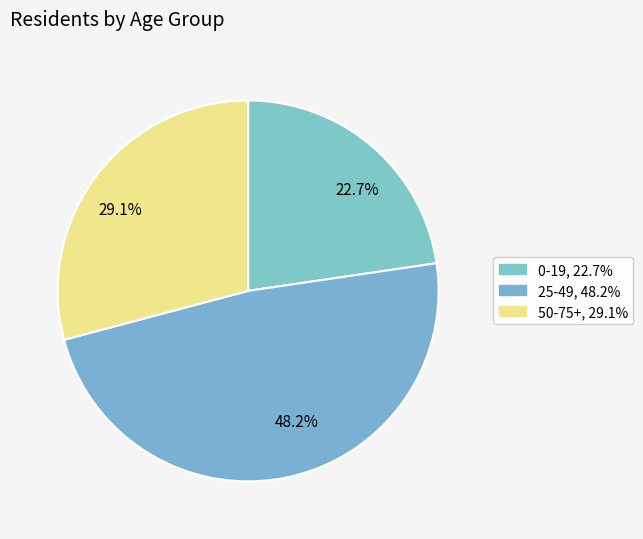

Combined, do 0-19 and 25-49 account for over 50%?

Yes